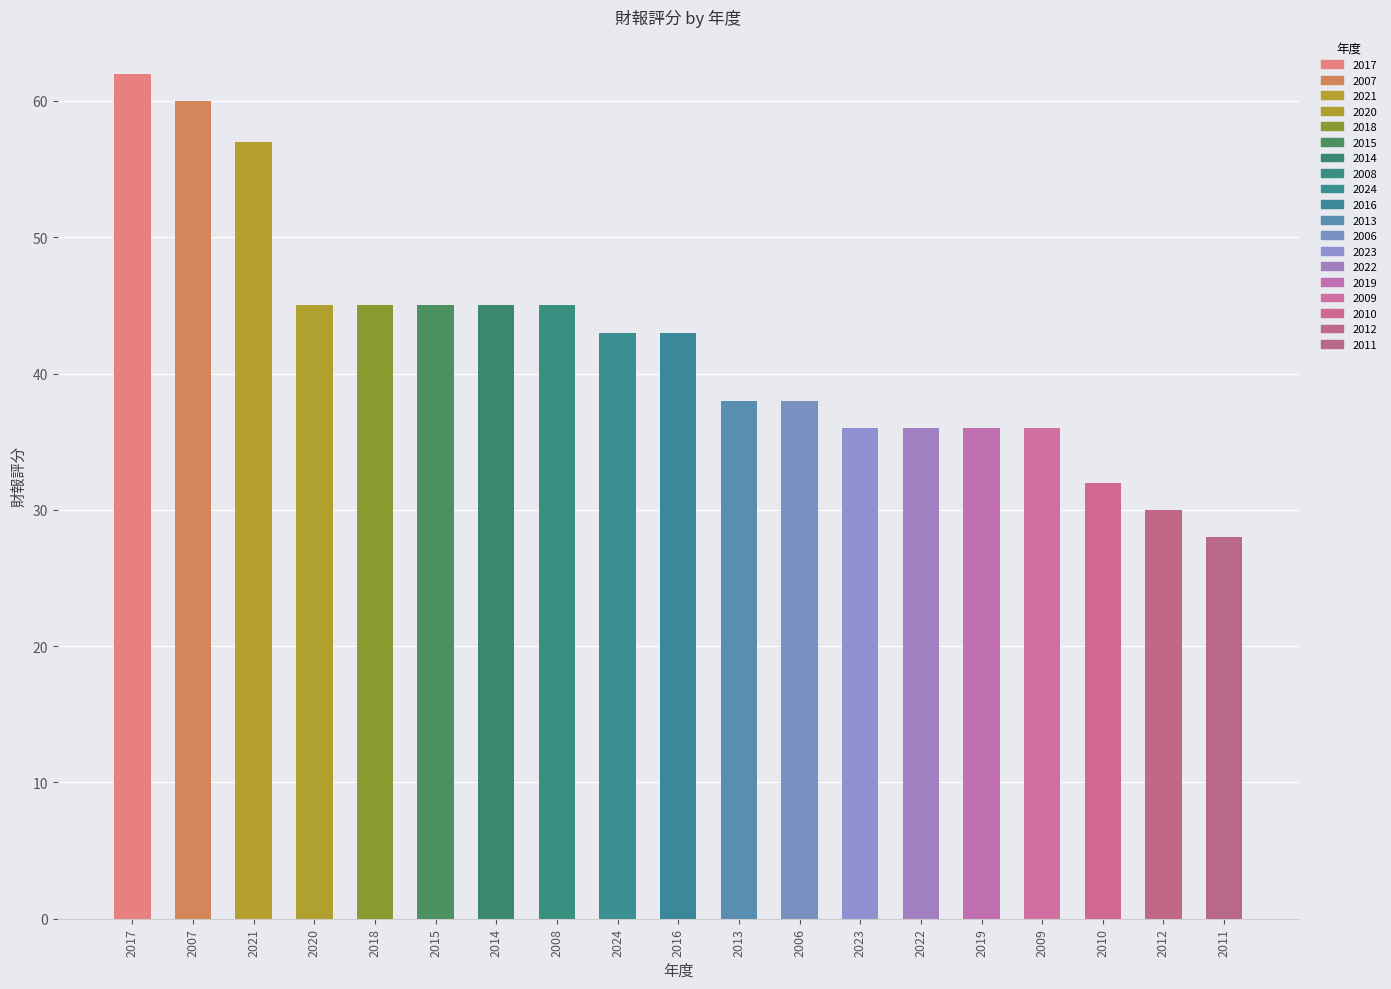

What value does the data have at 2021, to the nearest 10?

60